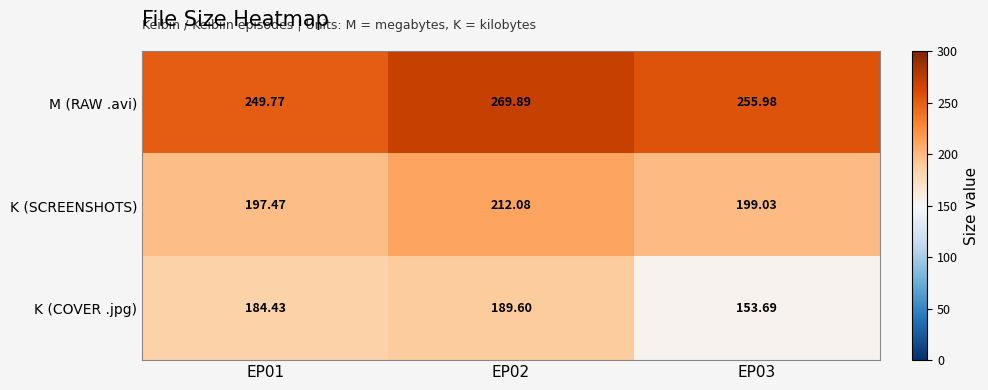

Between EP01 and EP02, which series saw the biggest shift?

M (RAW .avi)